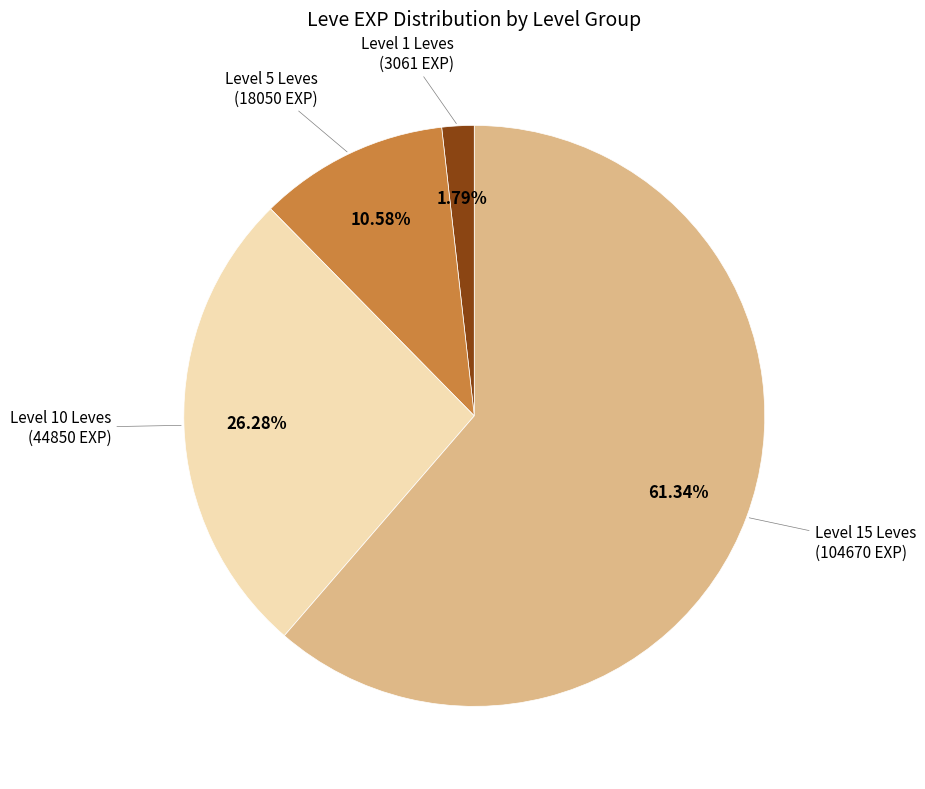

Is there a majority slice in this chart?

Yes